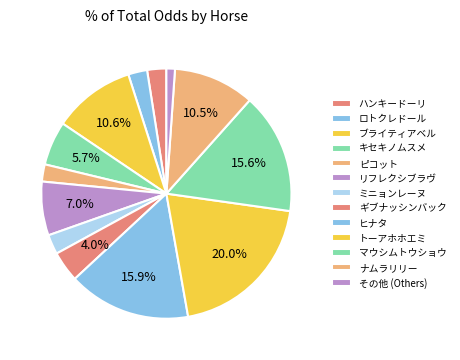

Do ギブナッシンバック and ナムラリリー together represent more than half of the pie?

No